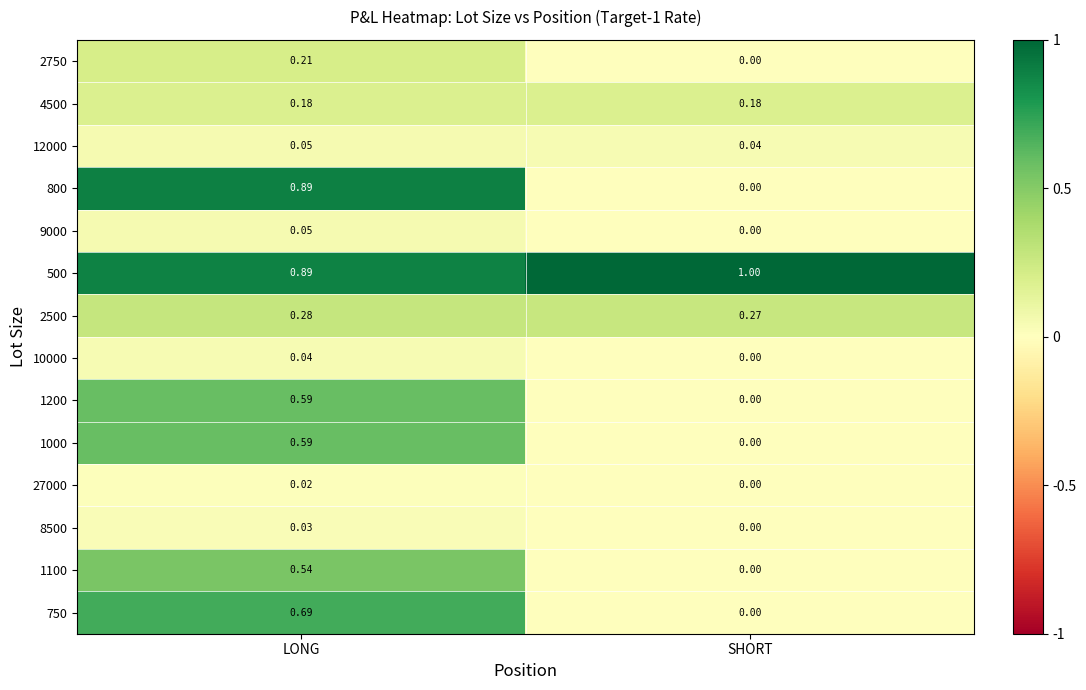

At which category does the chart reach its peak across all series?

SHORT